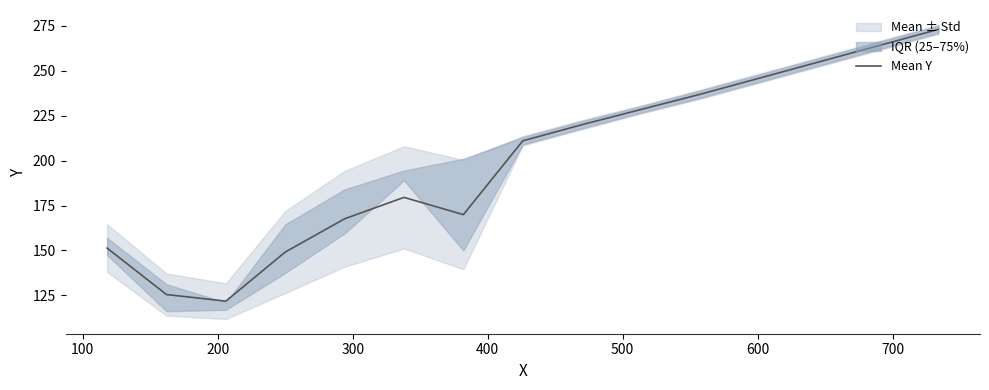

What is the maximum value for Mean Y?

273.0